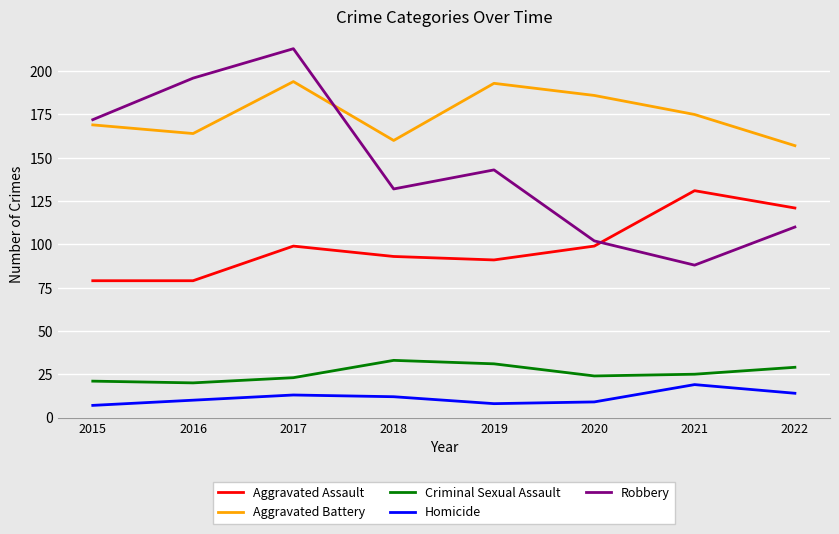

Which series has the largest total across all categories?

Aggravated Battery